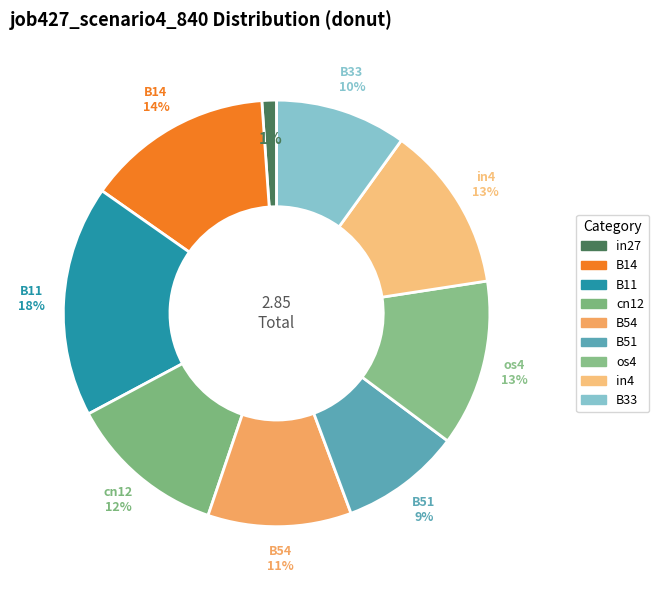

Count the number of slices in the pie.

9